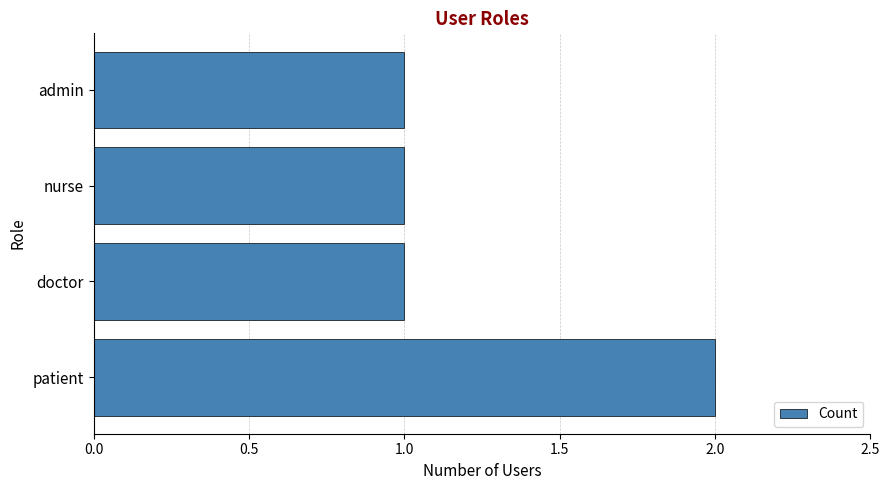

What is the ratio of the value at patient to the value at admin?

2.0